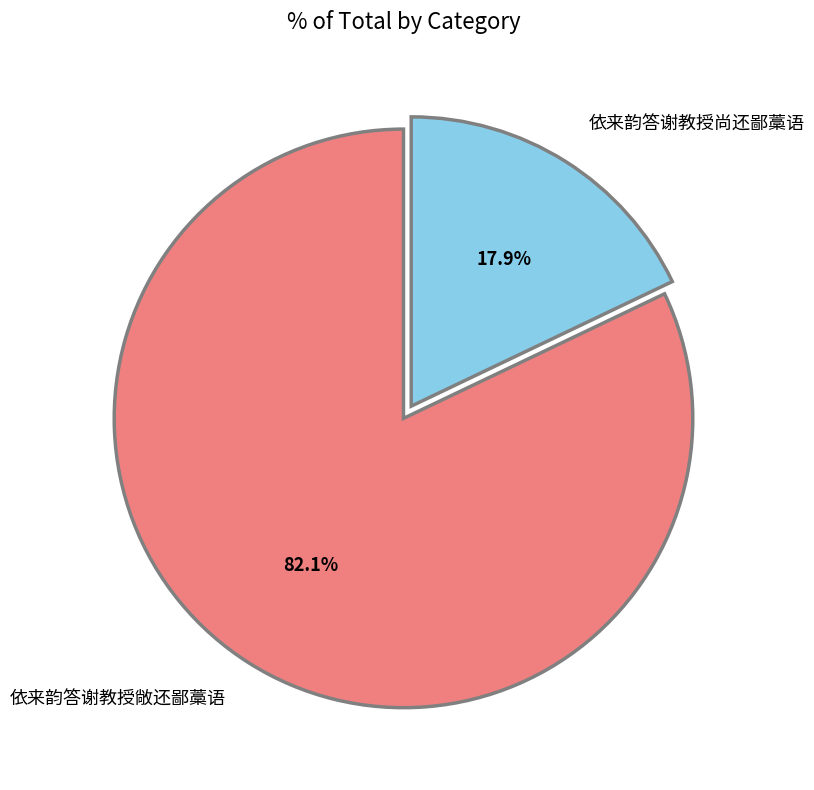

How many segments does this pie chart have?

2